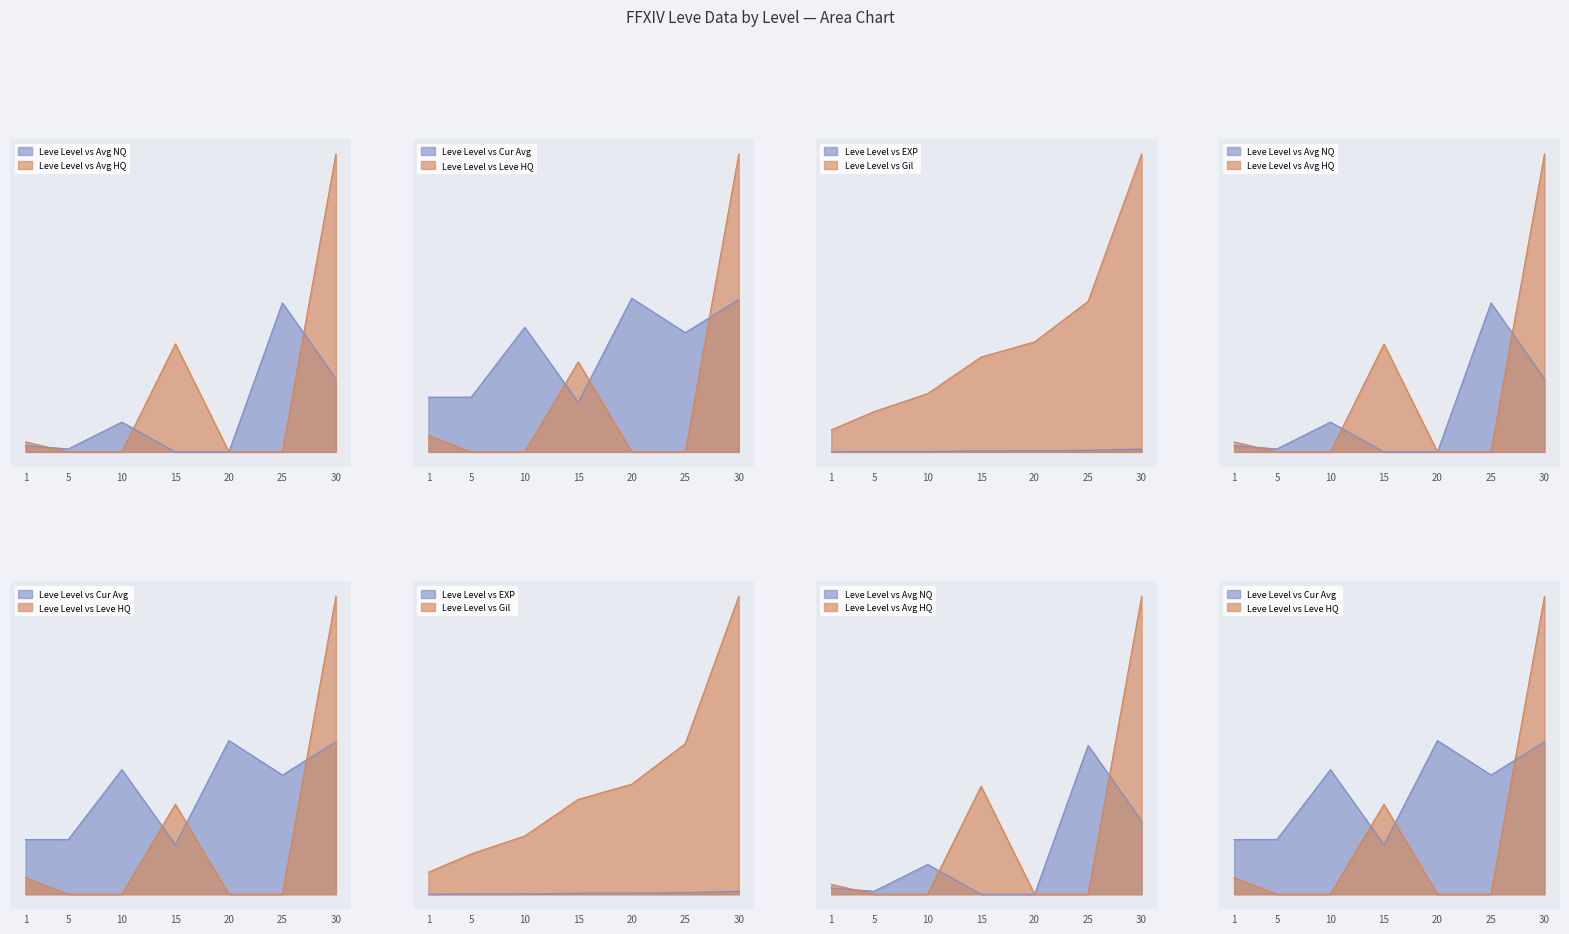

Does the chart have visible grid lines?

No